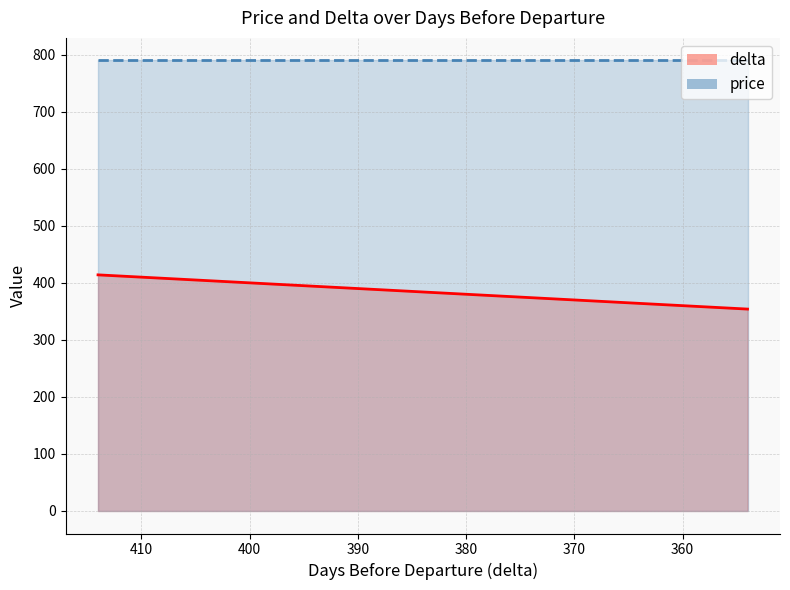

Where is the data nearest to the value 384?

387